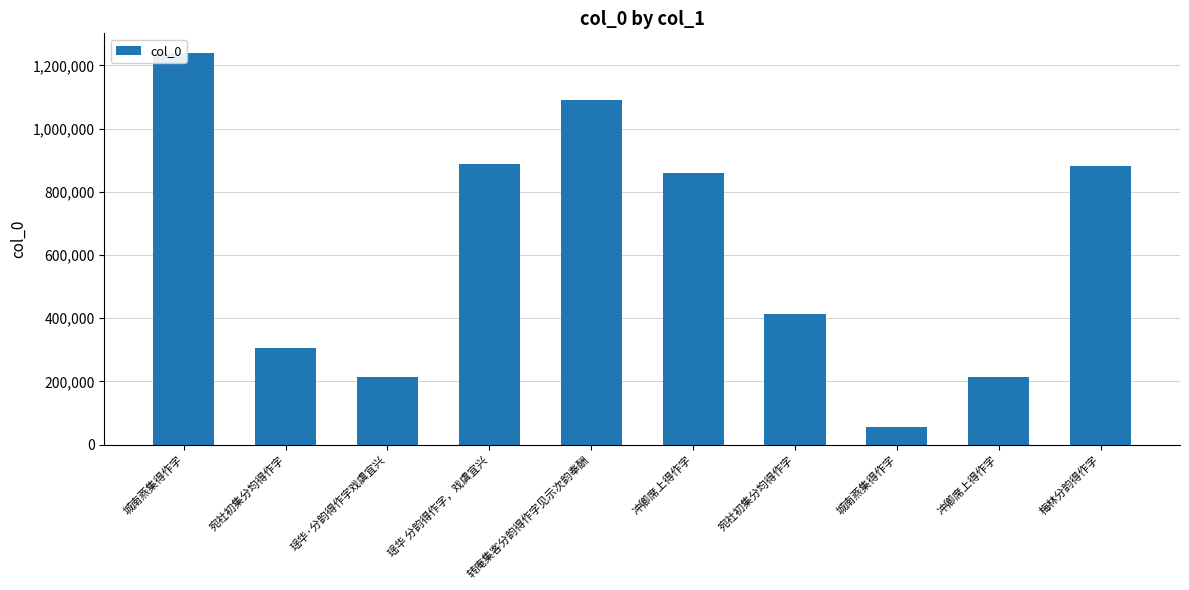

List the labels in order of value, smallest first.

城南燕集得作字, 瑶华·分韵得作字戏虞宜兴, 冲卿席上得作字, 宛社初集分均得作字, 宛社初集分均得作字, 冲卿席上得作字, 梅林分韵得作字, 瑶华 分韵得作字，戏虞宜兴, 转庵集客分韵得作字见示次韵奉酬, 城南燕集得作字